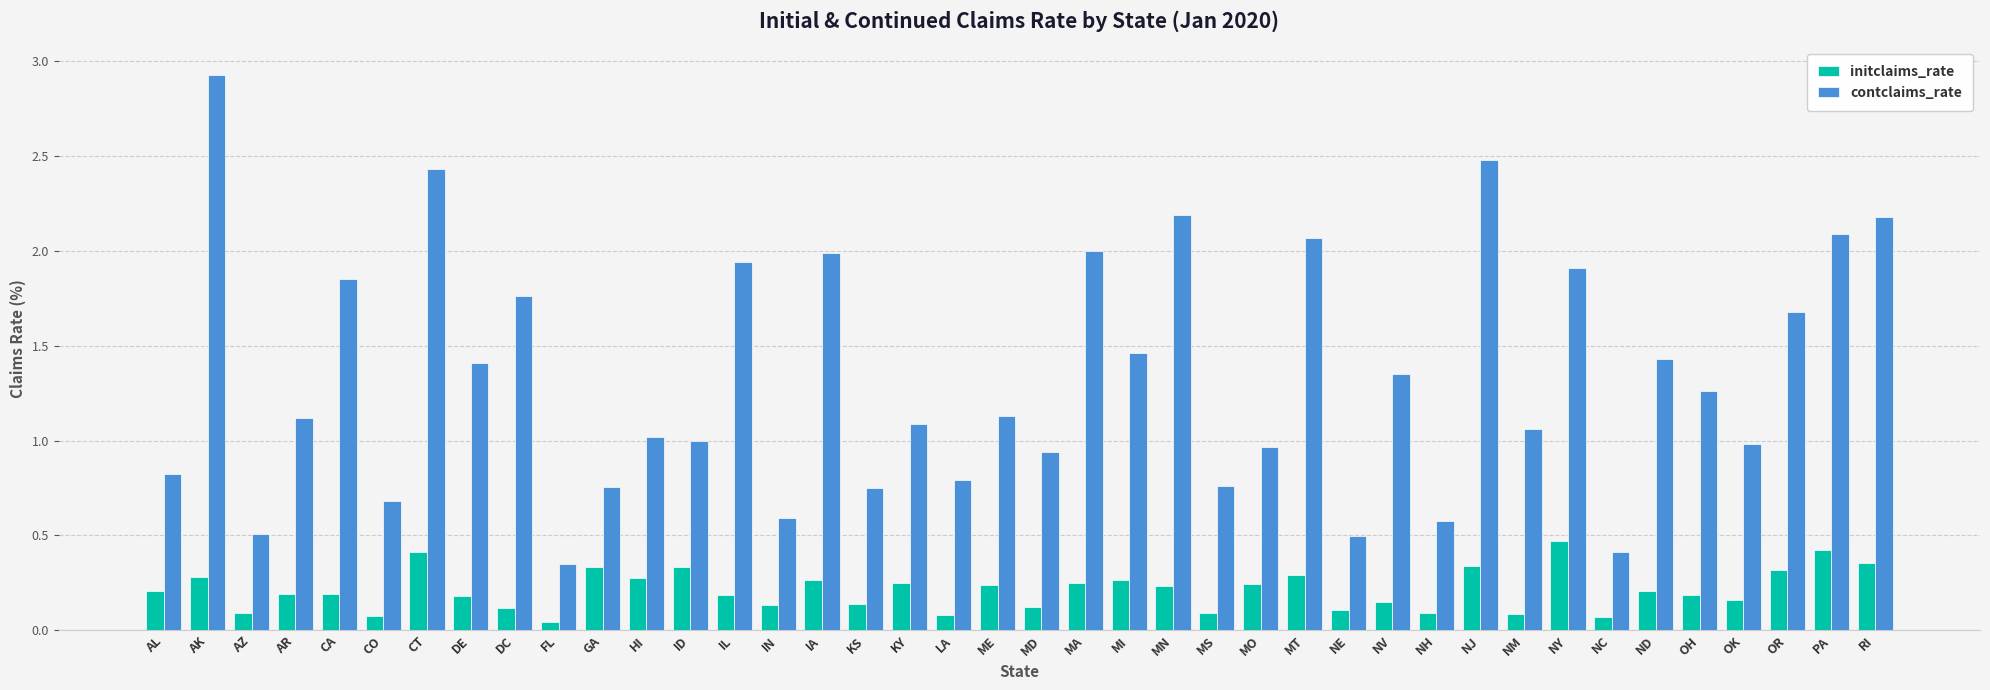

What is the total value across all series at MI?

1.7